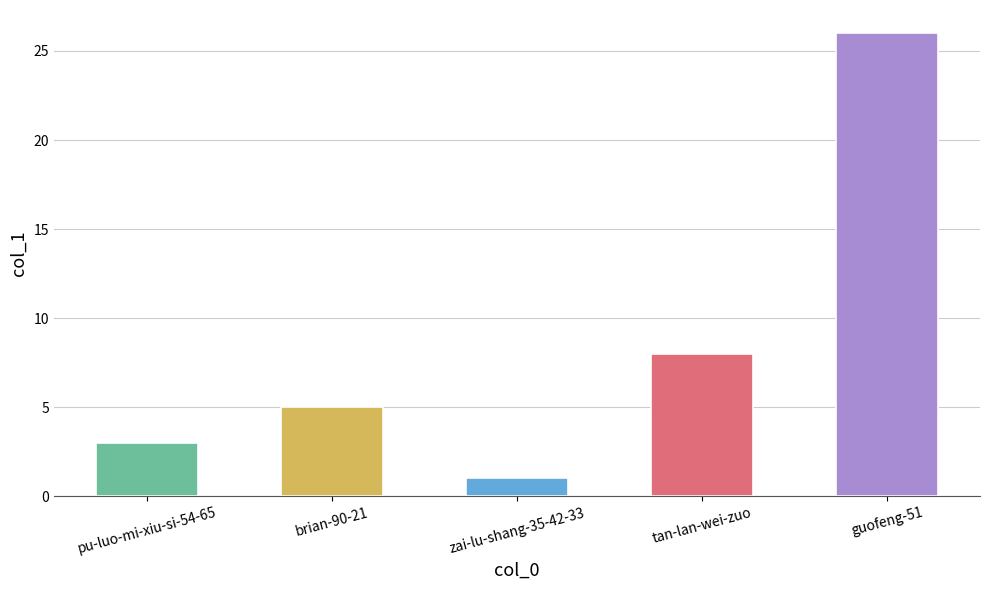

What position from the left is brian-90-21?

2